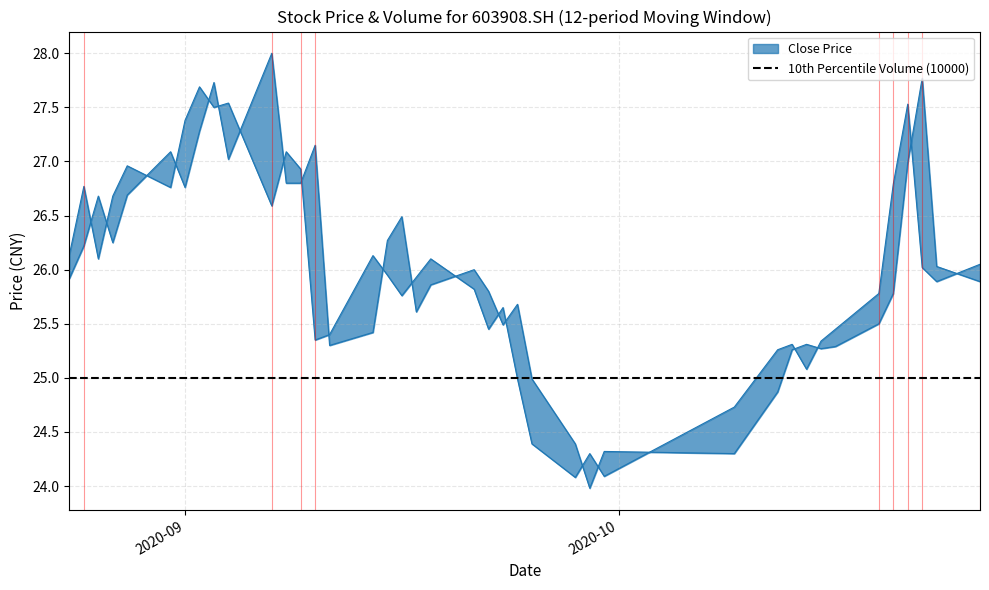

The value of close at 27 is 42.0. True or false?

False